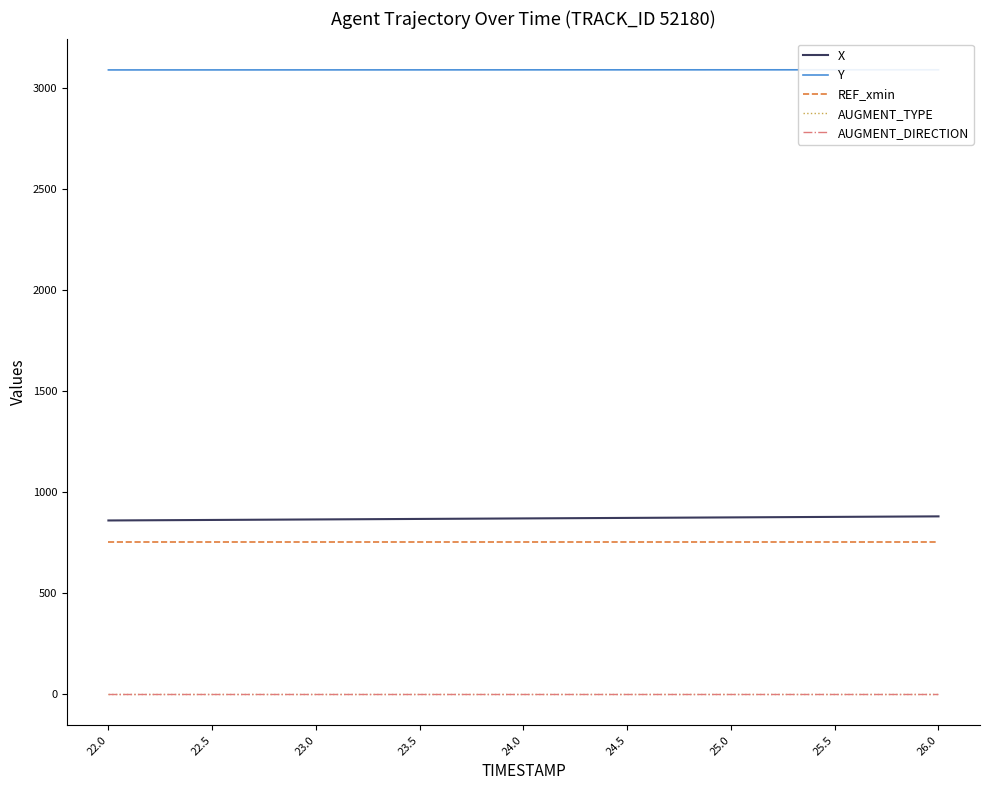

True or false: AUGMENT_TYPE has more than 1 interior local peaks.

False